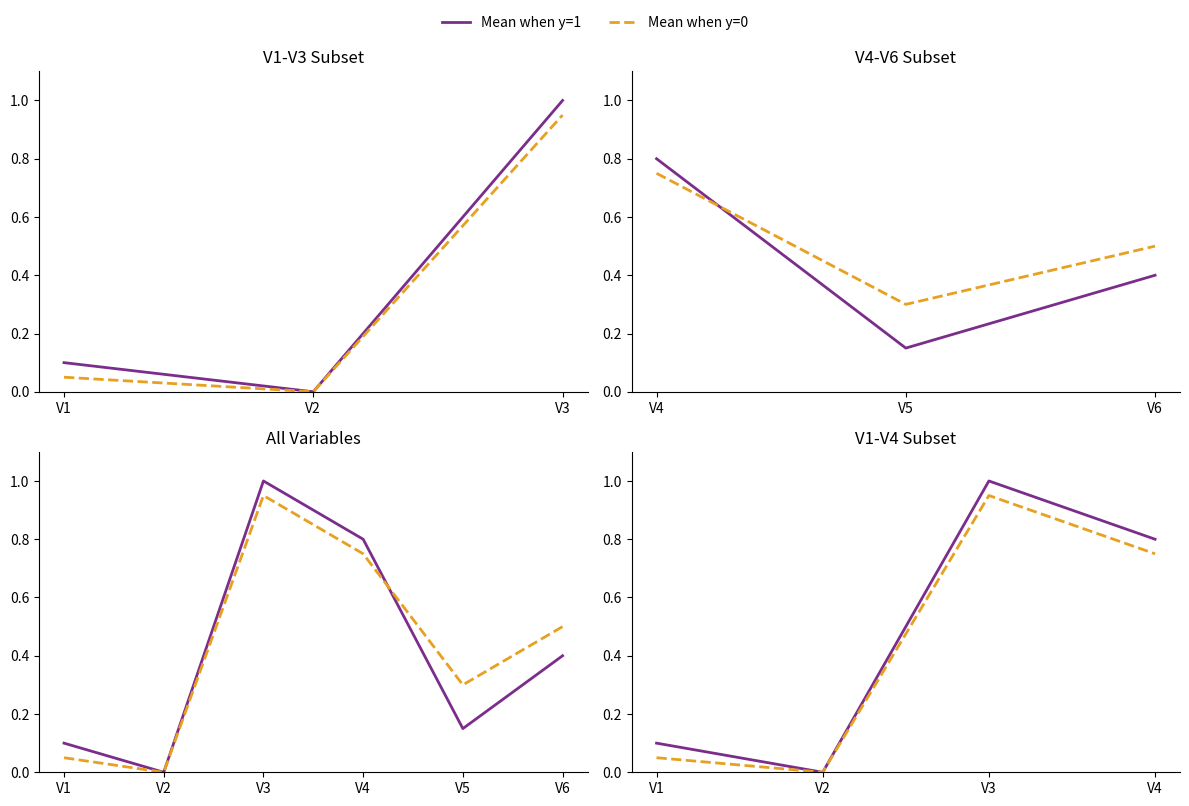

Rank the series at V2 from lowest to highest value.

Mean when y=1, Mean when y=0